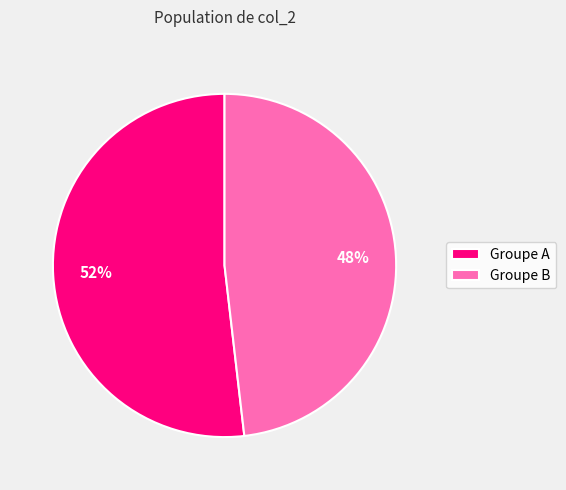

Count the number of slices in the pie.

2